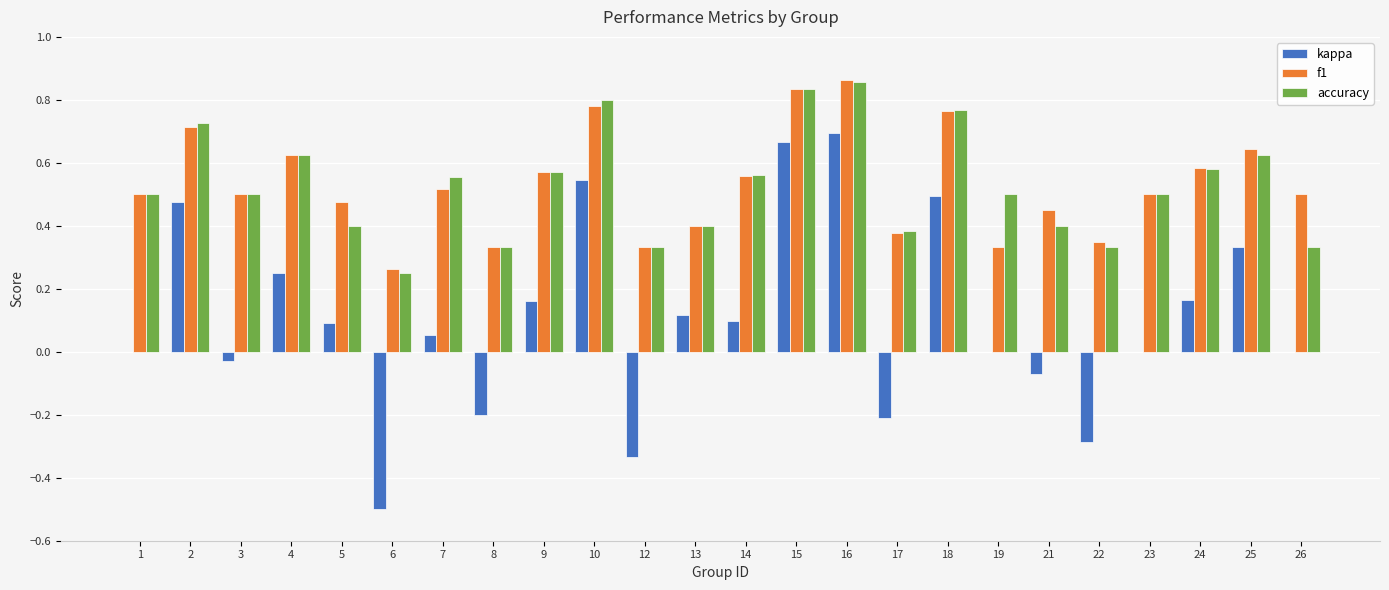

What is the sum of all kappa values?

2.5